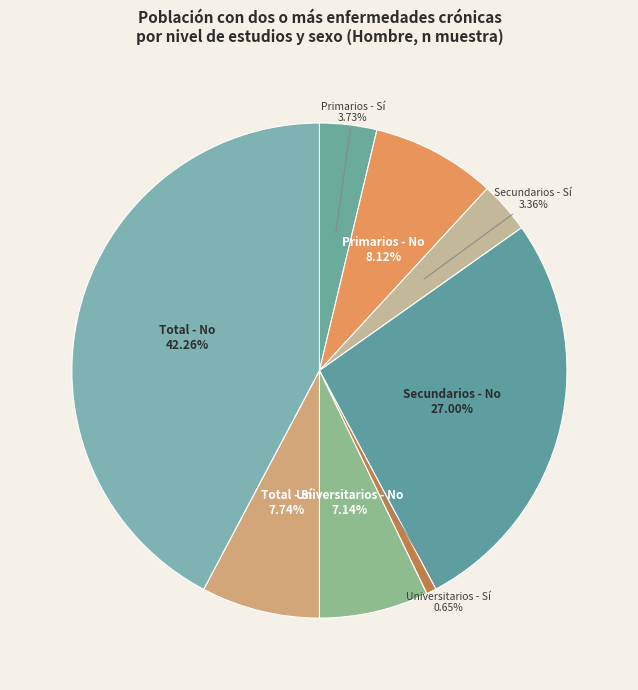

How many slices are in this pie chart?

8